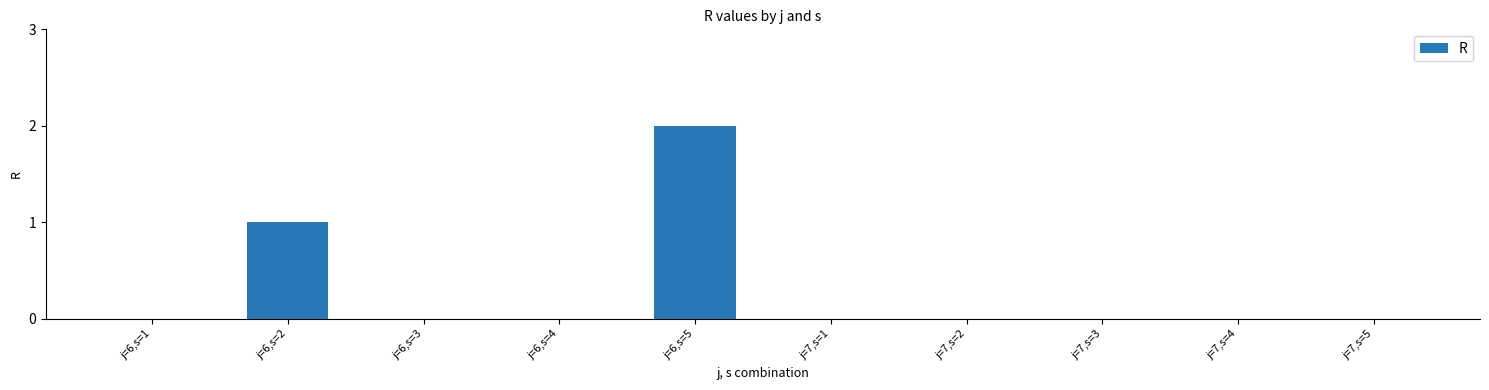

Which label corresponds to the largest value in the chart?

j=6,s=5